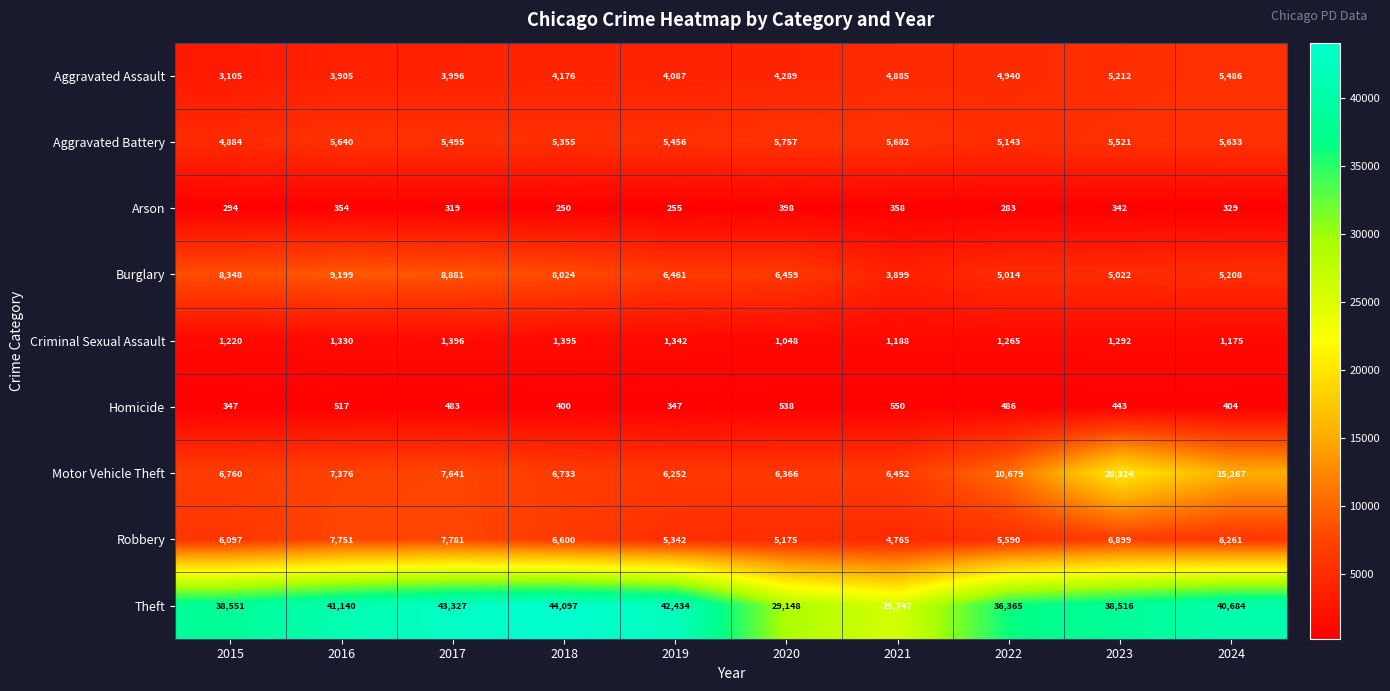

At how many categories does at least one series exceed 6005?

10